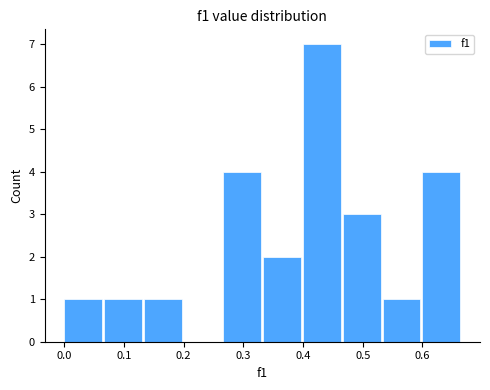

Reading left to right, list every bar in this chart as the range it spans on the x-axis followed by its height. Neither the bar edges nor the heights are printed on the chart, so give them approximately, as read against the axes.

0.00 to 0.07: 1
0.07 to 0.13: 1
0.13 to 0.20: 1
0.20 to 0.27: 0
0.27 to 0.33: 4
0.33 to 0.40: 2
0.40 to 0.47: 7
0.47 to 0.53: 3
0.53 to 0.60: 1
0.60 to 0.67: 4